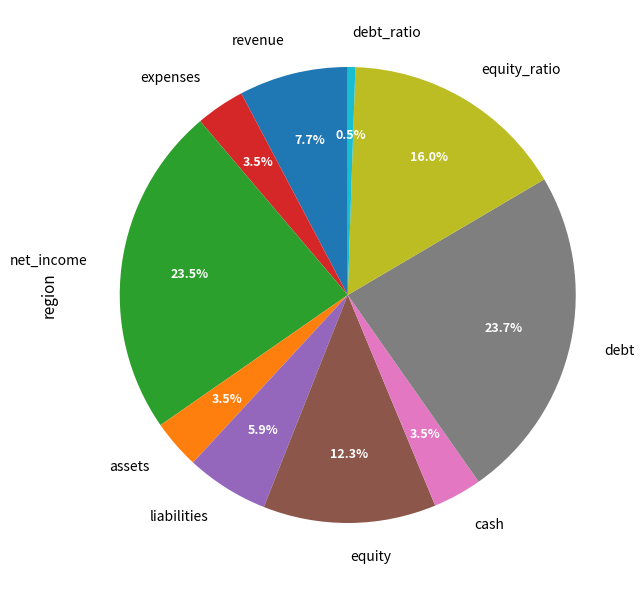

Which slice is the smallest?

debt_ratio